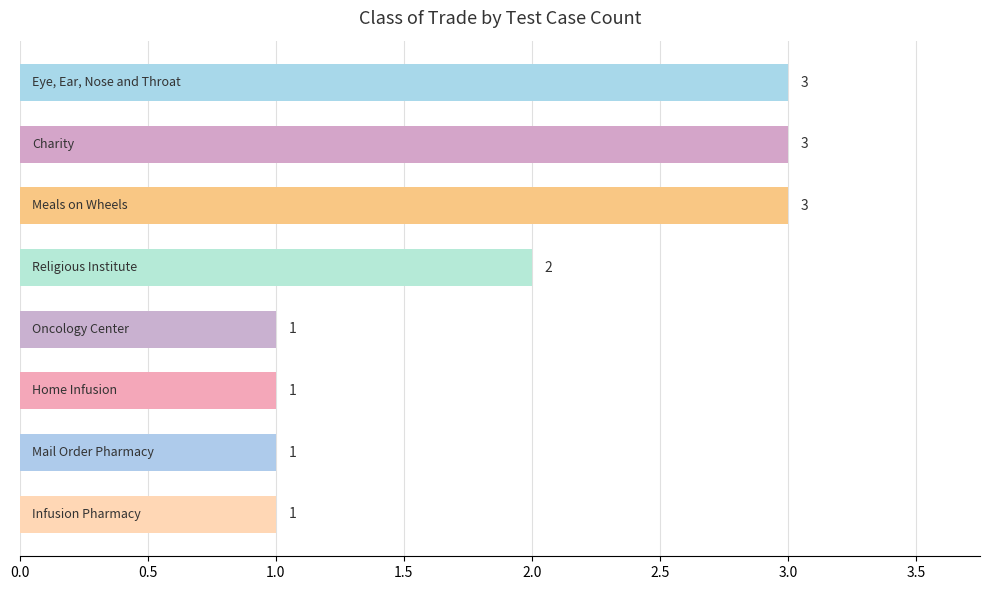

How many values are between 1 and 3?

8